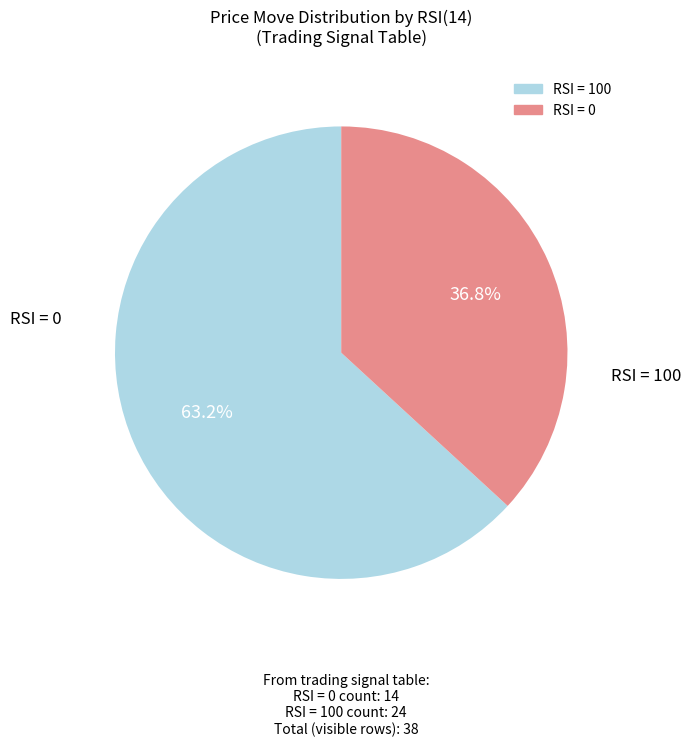

Is there any slice that represents more than half of the pie?

Yes